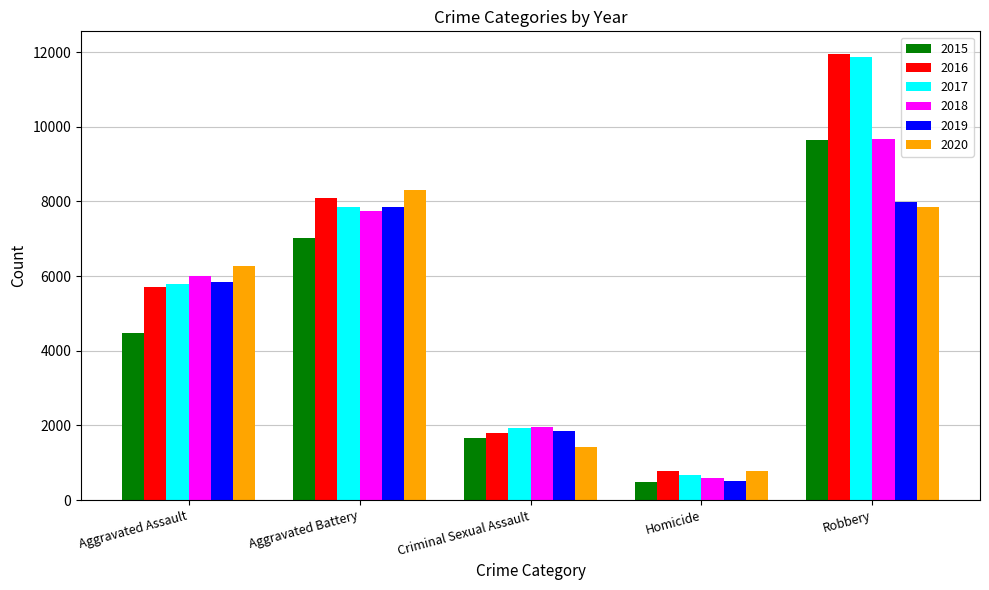

How many distinct data groups are displayed?

6